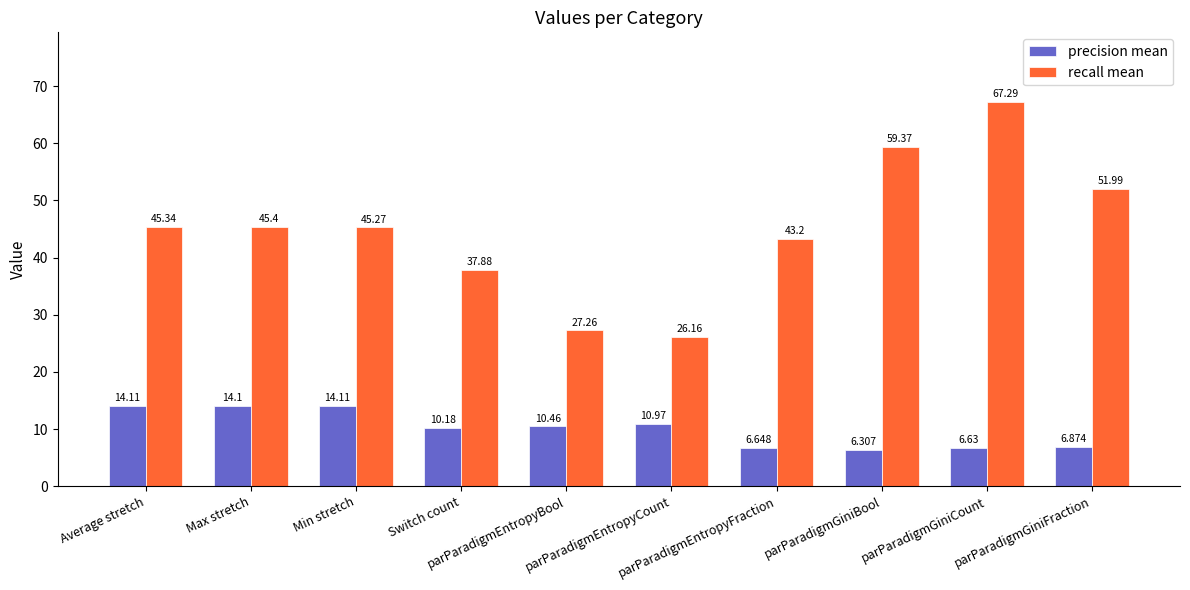

Does the chart contain stacked bars?

No